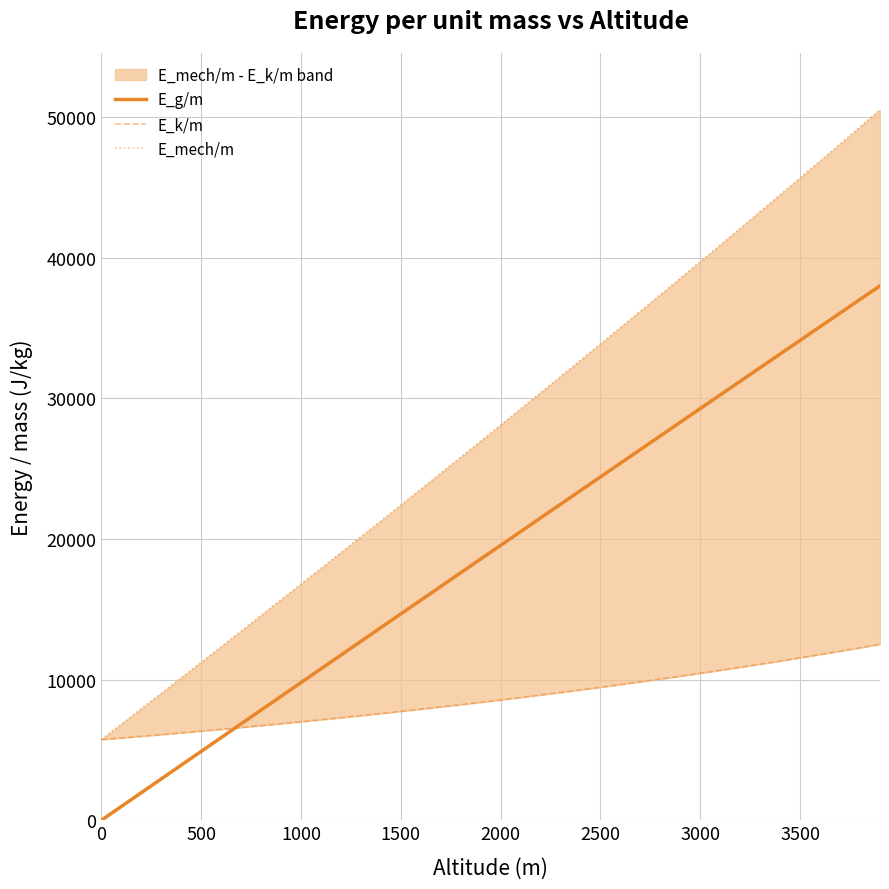

What is the maximum value for E_g/m?

38011.9